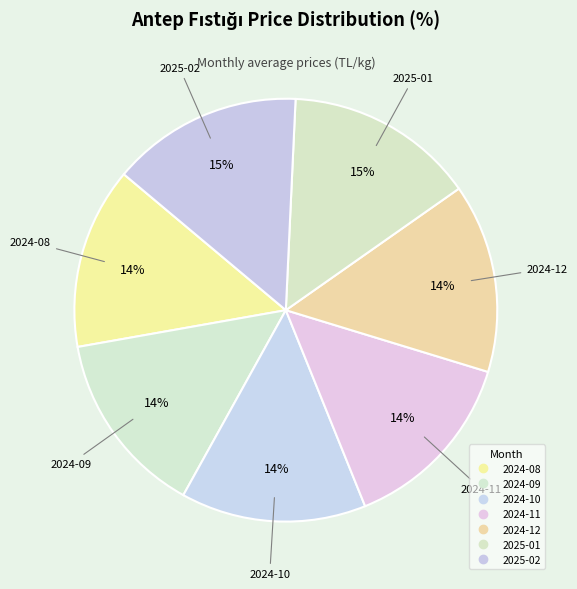

Which slice is the largest?

2025-02